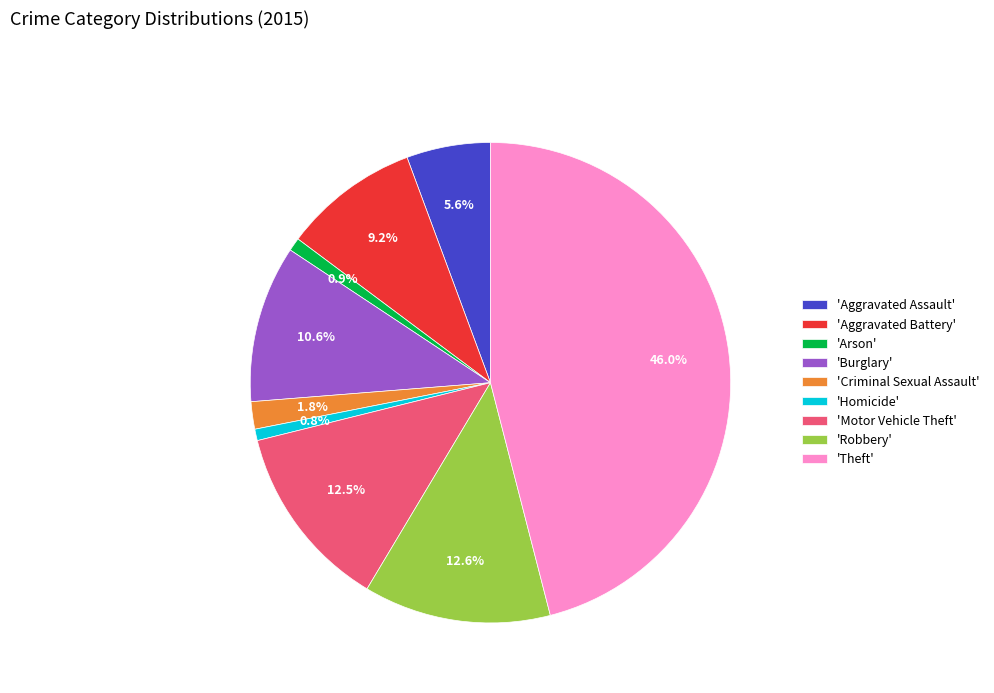

Is 'Aggravated Battery' the majority of the pie?

No